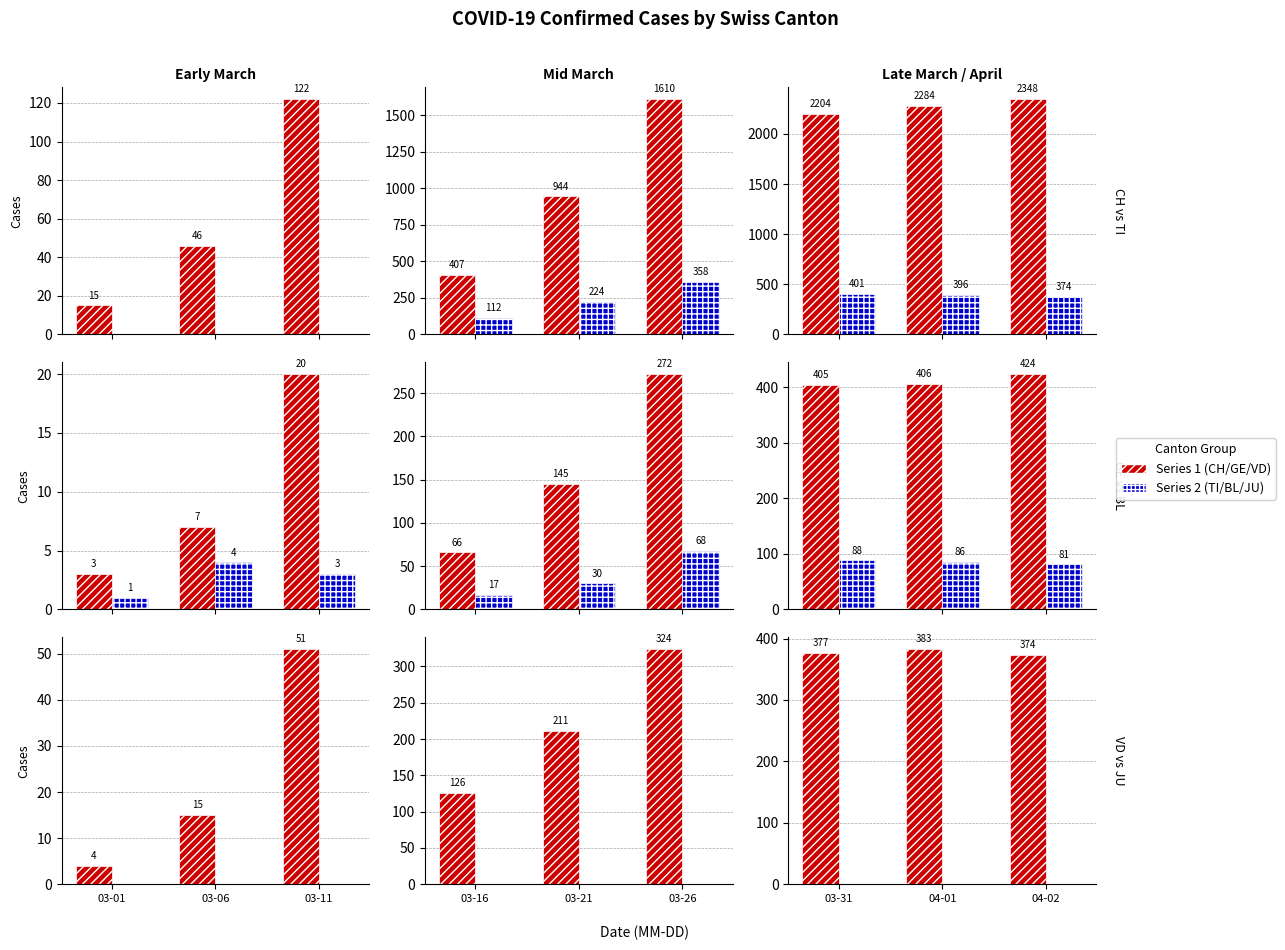

Count the CH values in the range 2204 to 2348.

3